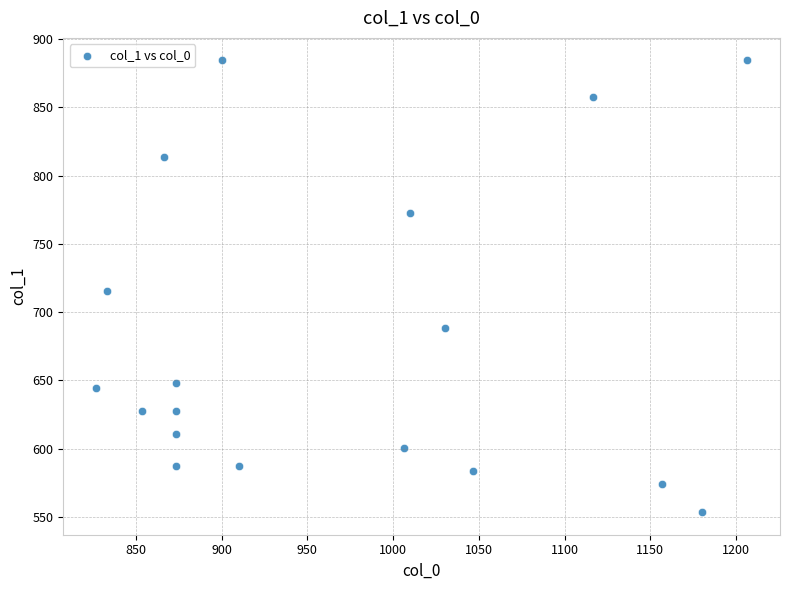

What is the range of X values (max minus min)?

380.0